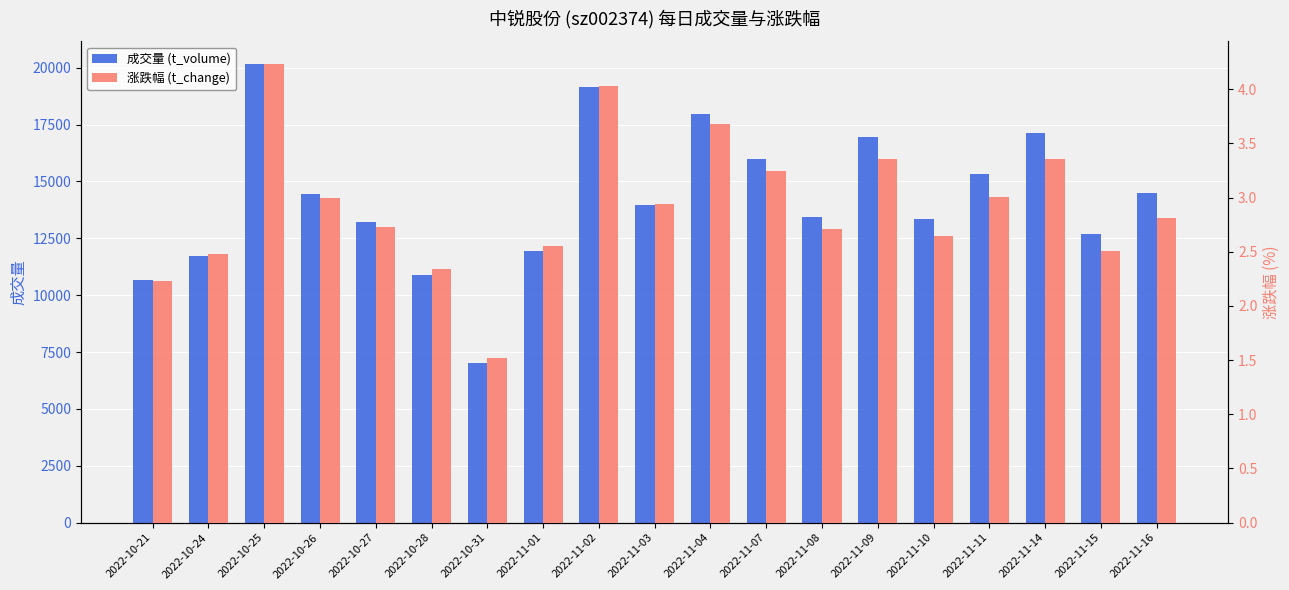

True or false: 涨跌幅 (t_change) has a value of 2.8 at 2022-11-16.

True